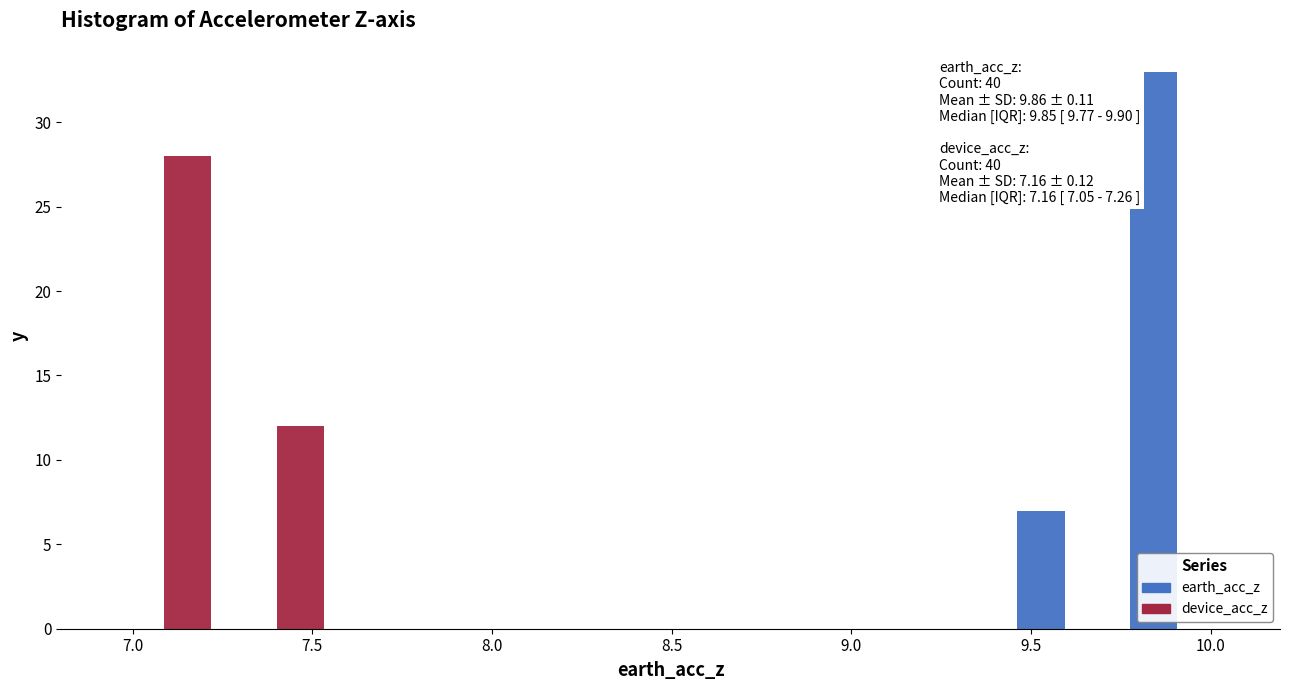

In the device_acc_z series, which range on the x-axis has the tallest bar?

6.95 to 7.25